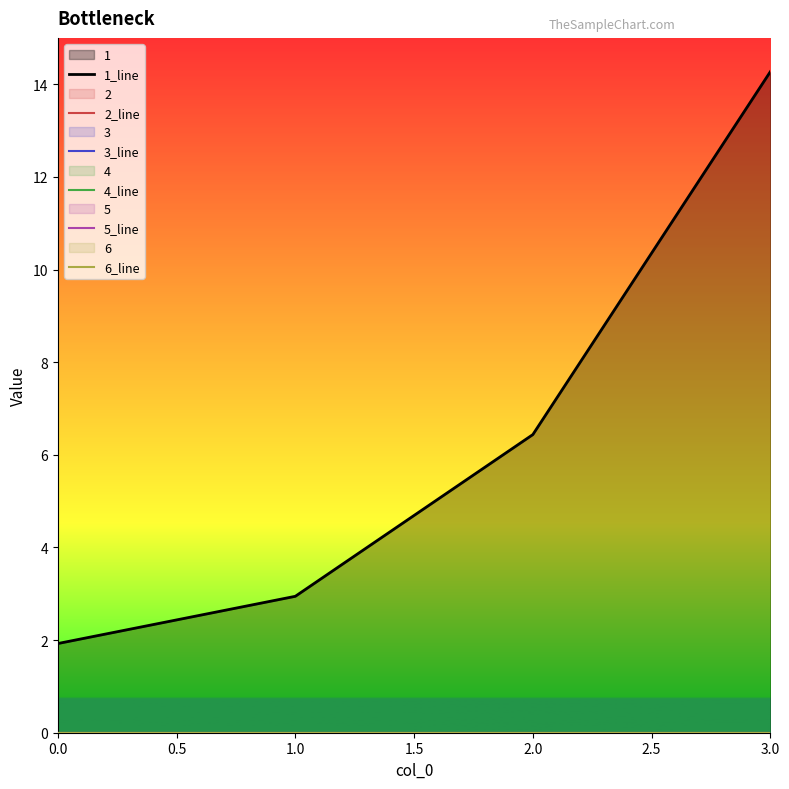

How many values in the 1_line series exceed 6?

2